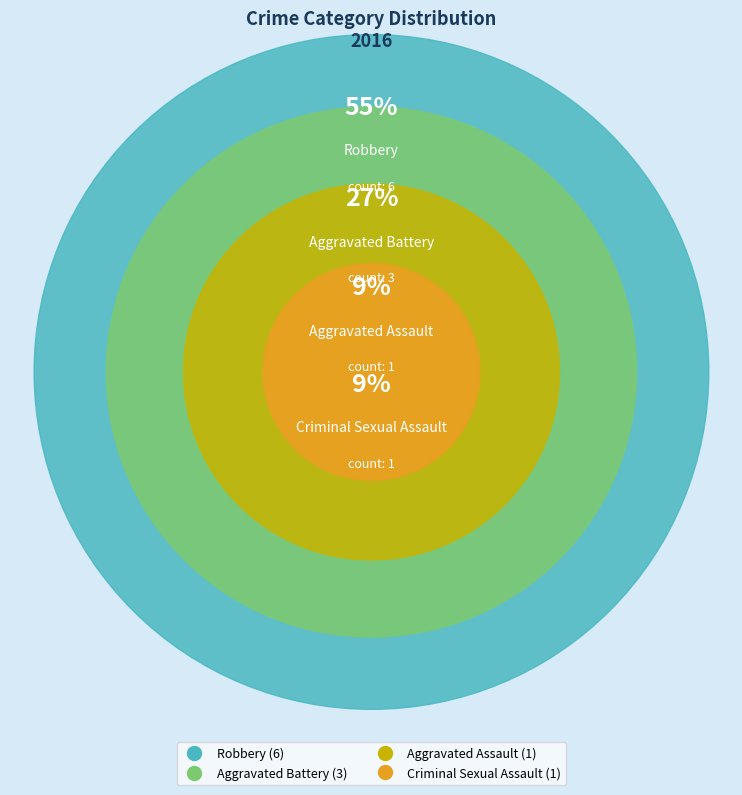

Which slice is the largest?

Robbery